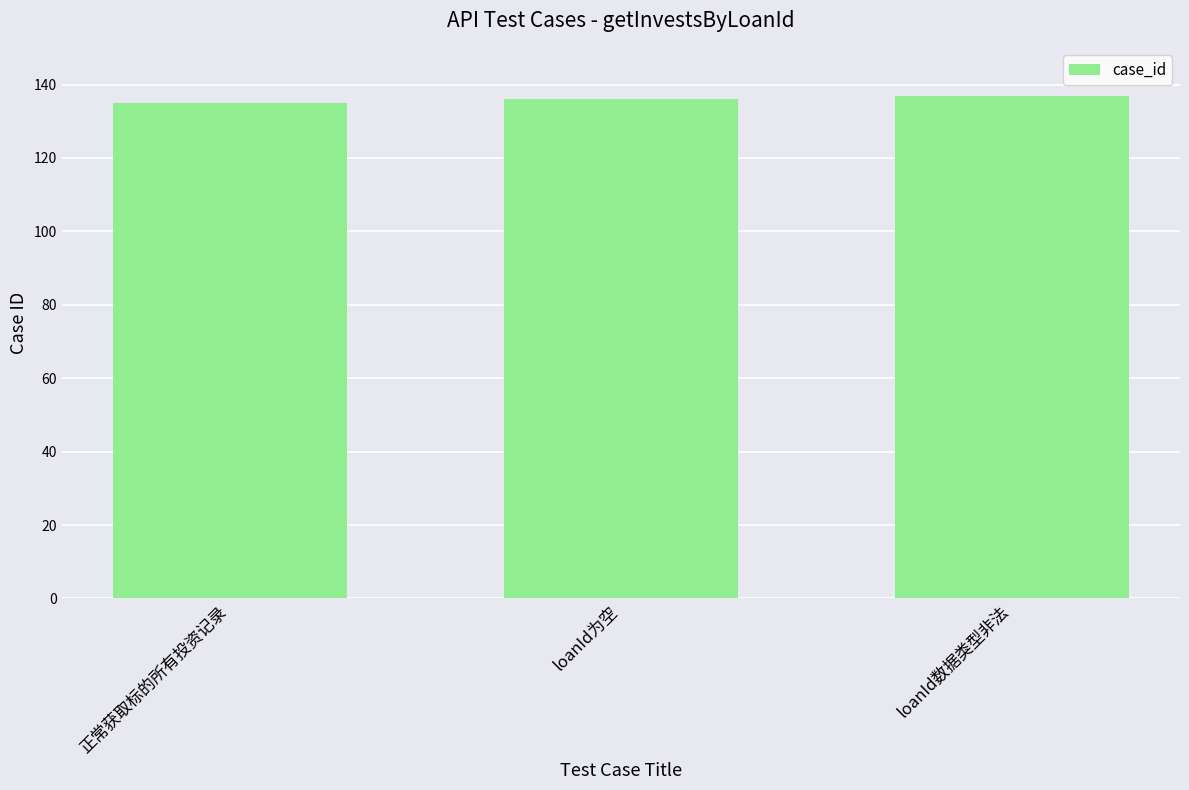

Are the bars horizontal?

No